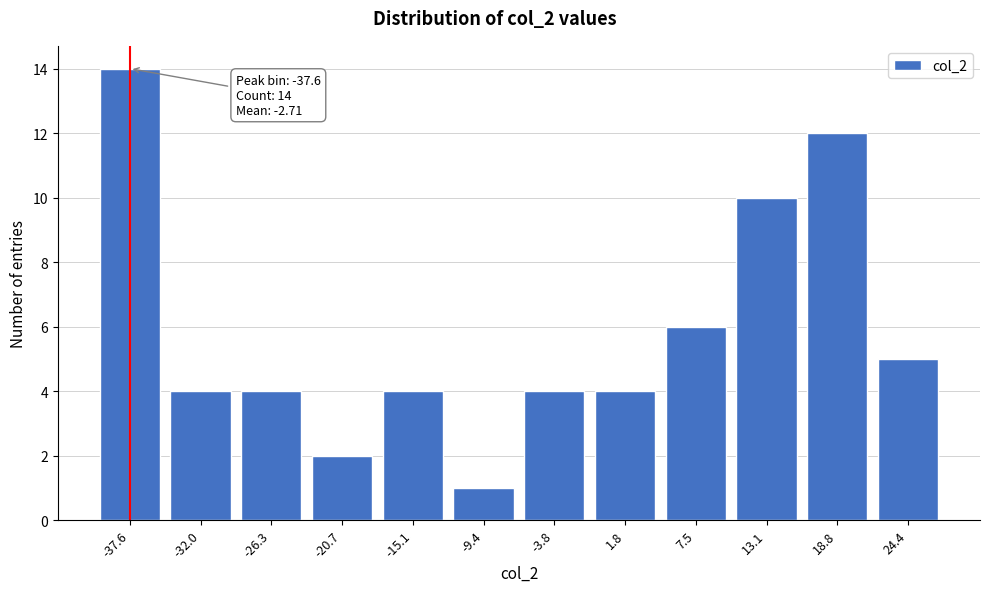

Reading left to right, what are all the values shown in this chart?

-37.6=14	-32.0=4	-26.3=4	-20.7=2	-15.1=4	-9.4=1	-3.8=4	1.8=4	7.5=6	13.1=10	18.8=12	24.4=5